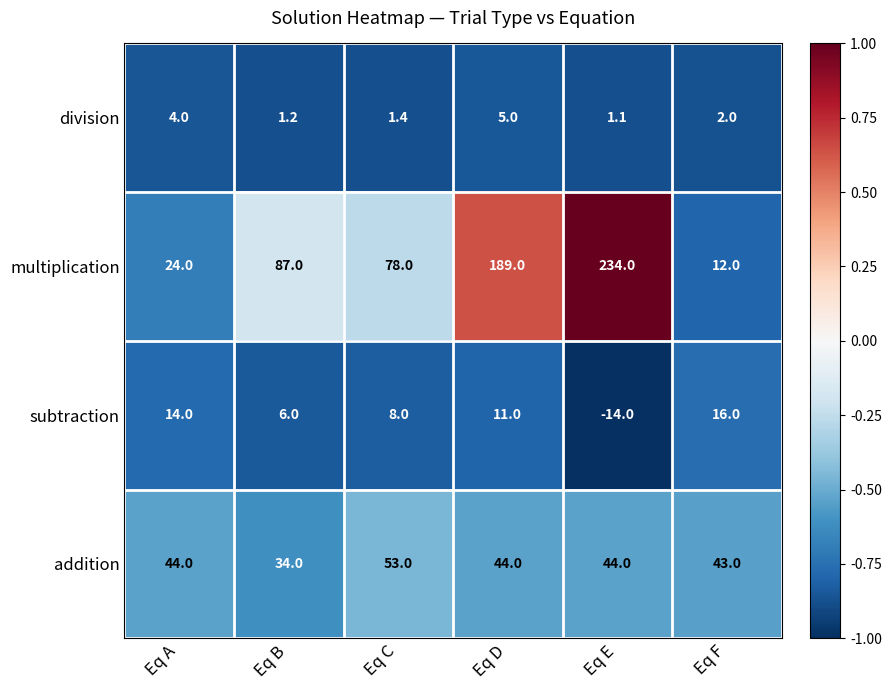

Rank the series at Eq B from lowest to highest value.

division, subtraction, addition, multiplication